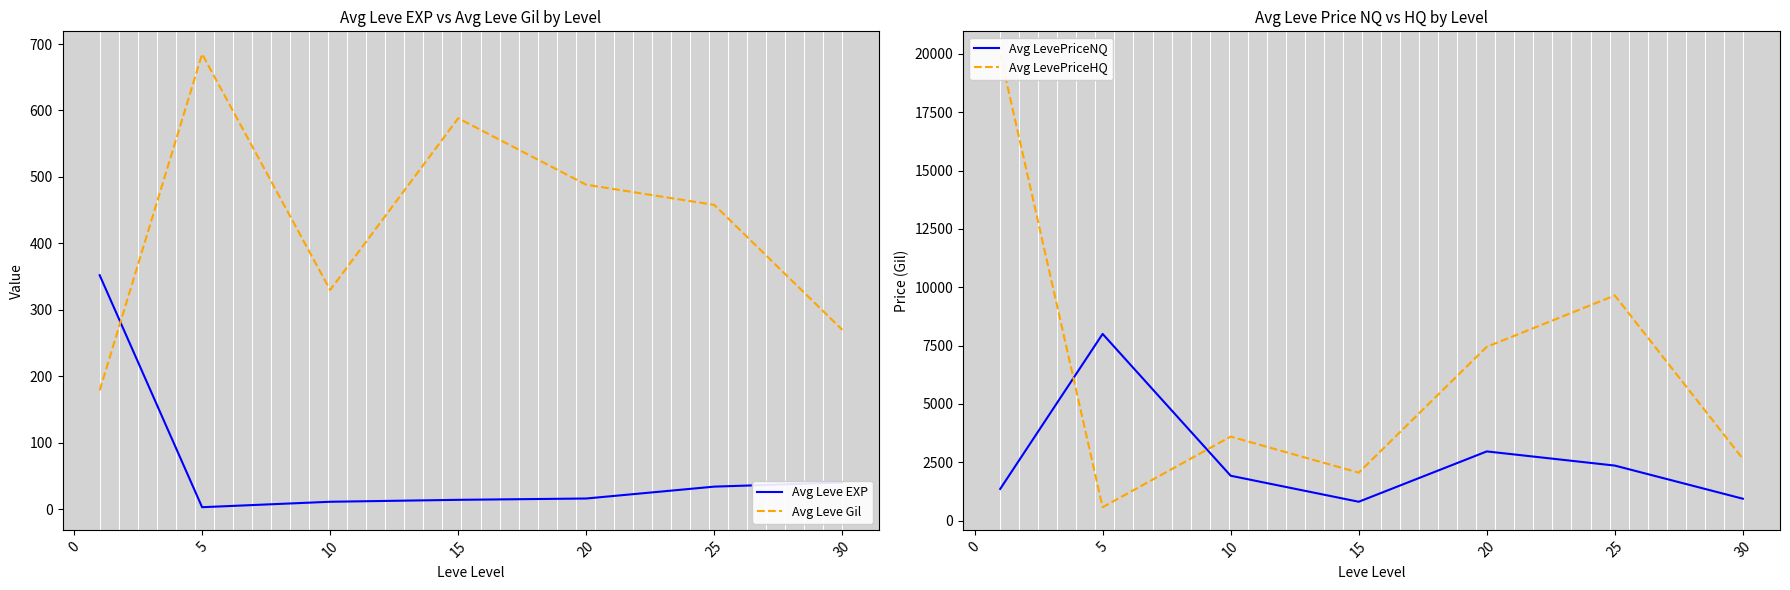

What is the value of the Avg LevePriceNQ point at the 3rd from the left?

1919.5